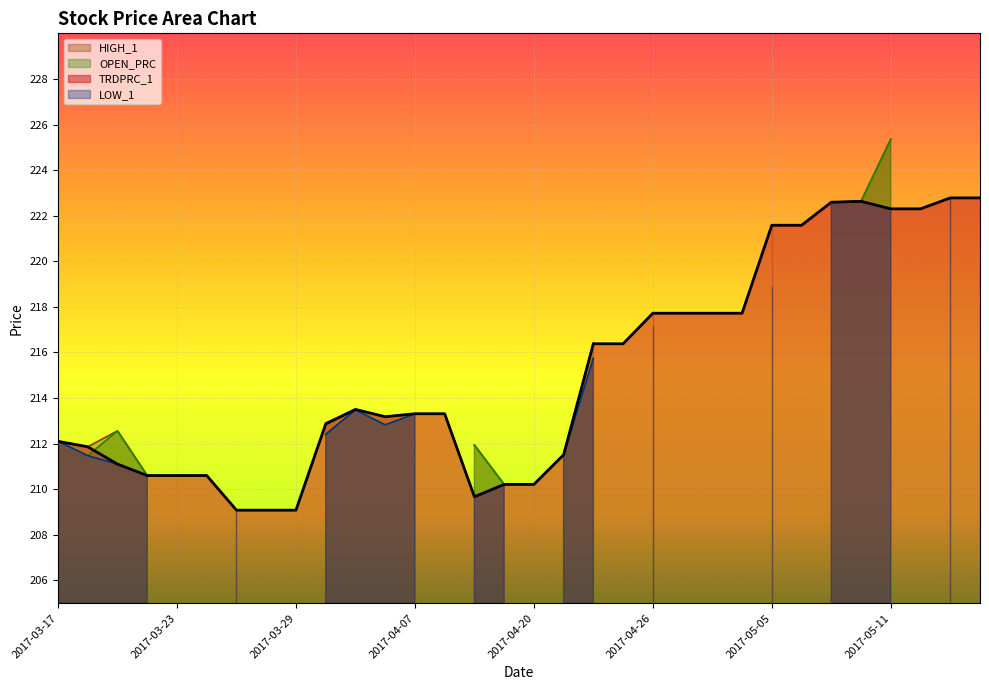

Which category has the highest value in the TRDPRC_1 series?

2017-05-15